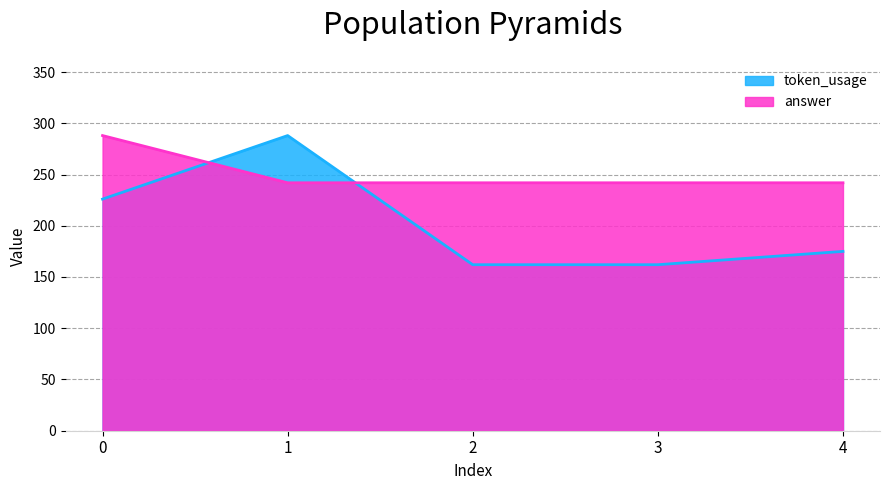

How many series are shown in this chart?

2